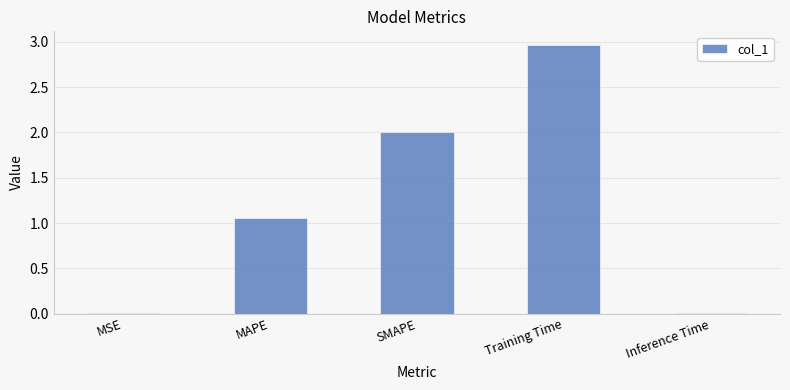

Count the number of values greater than 1.

3